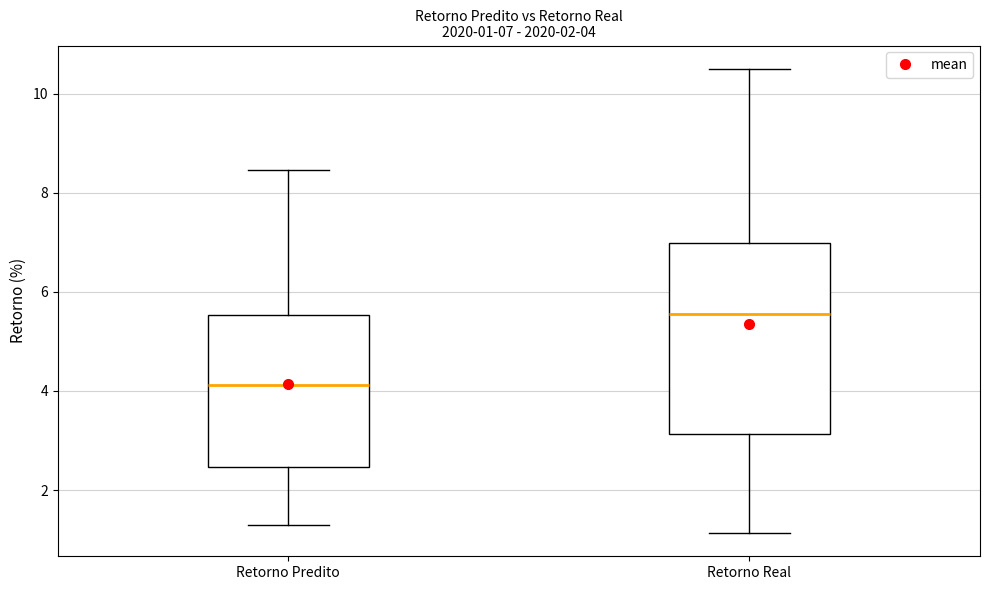

Which box's median line is the lowest?

Retorno Predito